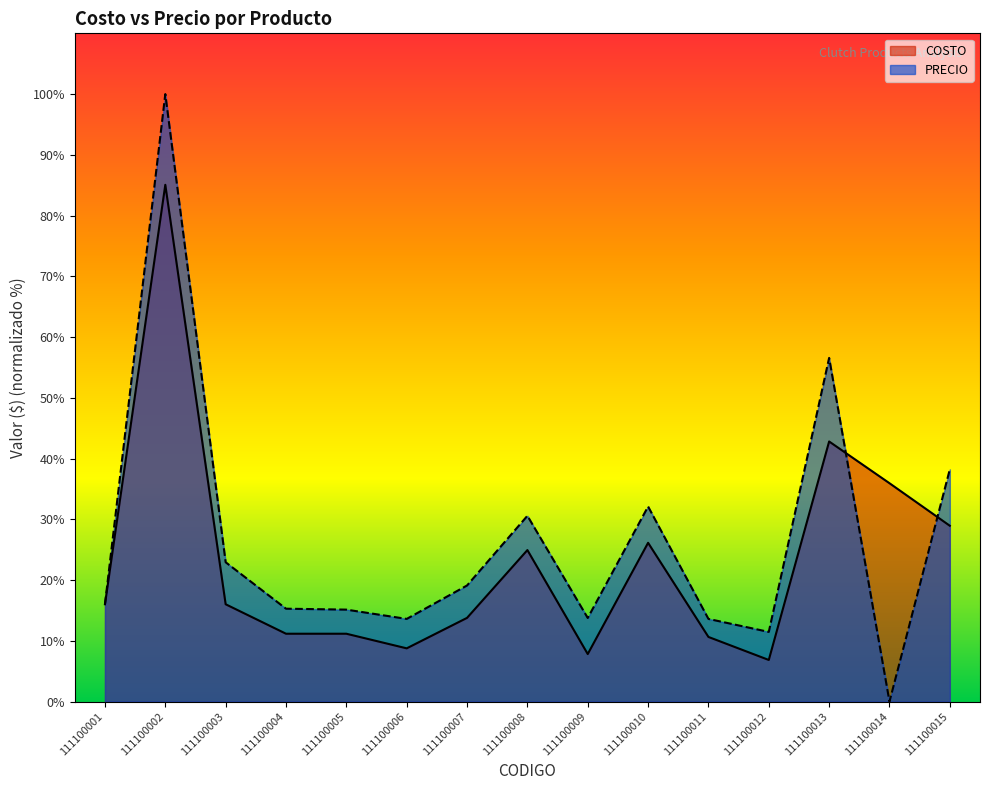

Does the chart display data point markers on the line(s)?

No